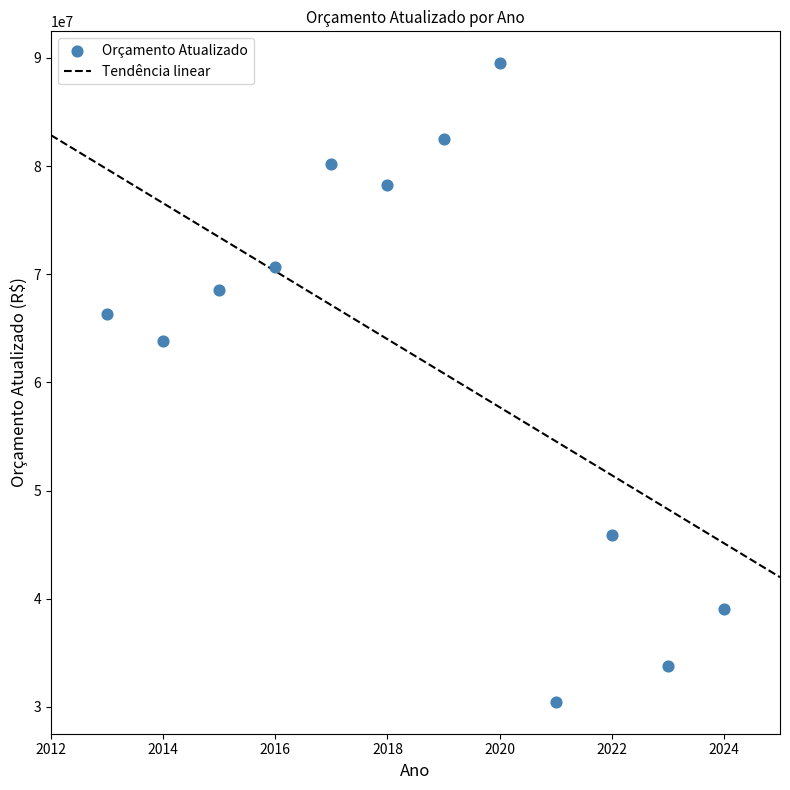

What is the range of X values (max minus min)?

11.0